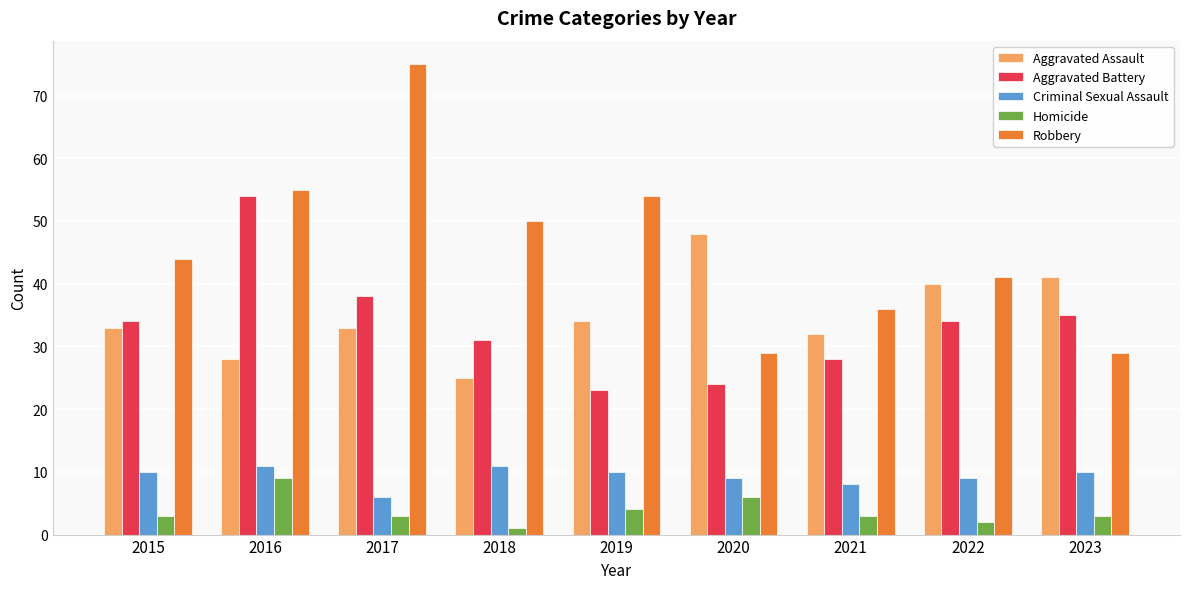

How many data points in Aggravated Battery are less than 34?

4